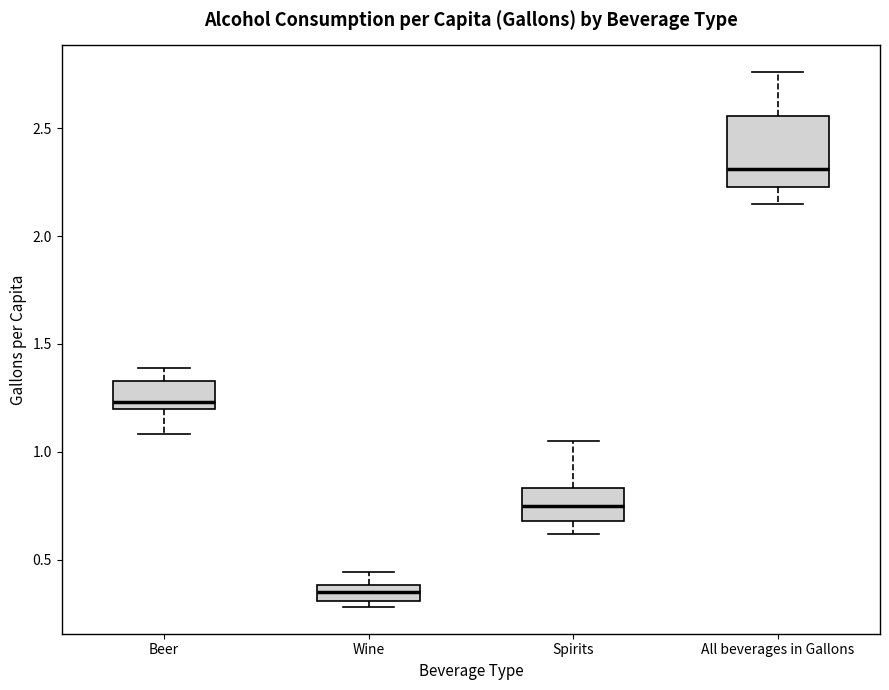

Which box is the tallest, from its lower edge to its upper edge?

All beverages in Gallons